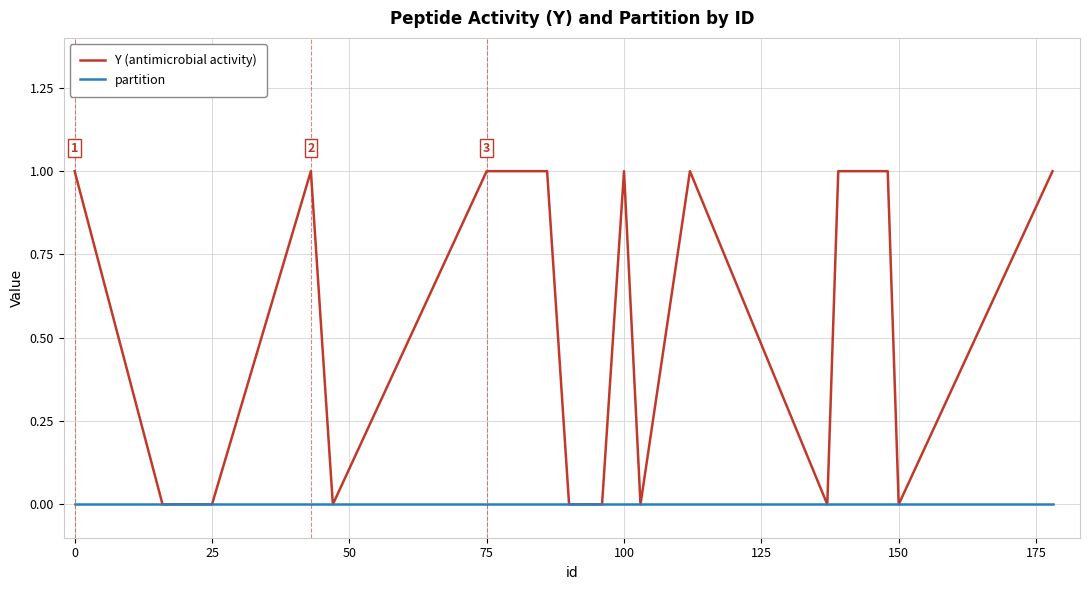

What is the maximum value shown in the chart?

1